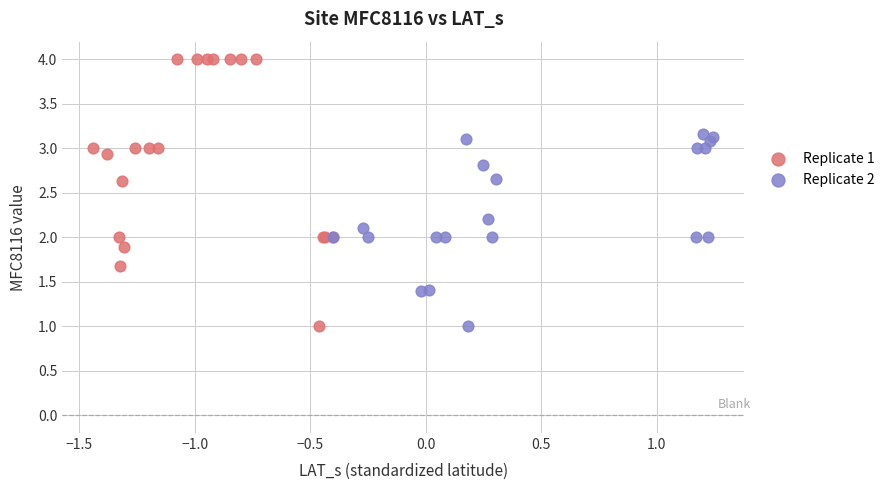

Which series contains the highest Y value?

Replicate 1